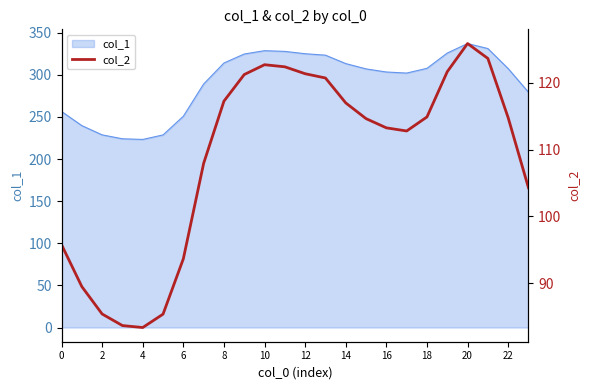

How many interior local valleys (lower than both neighbors) does the data have?

2